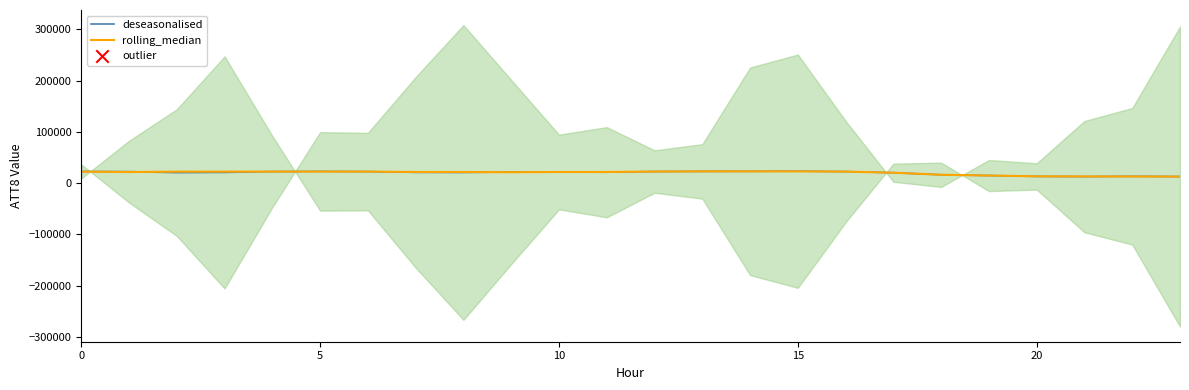

Which series reaches the minimum Y coordinate?

deseasonalised